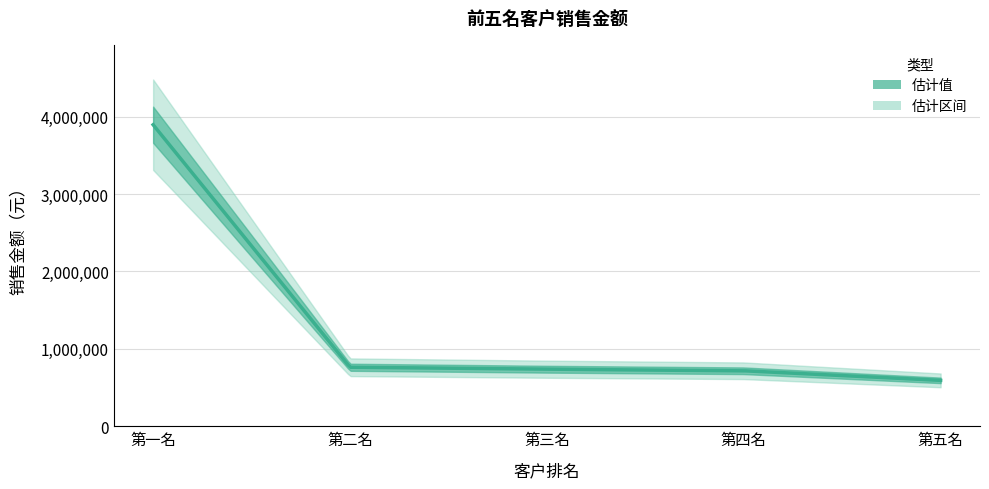

What is the greatest value displayed?

3896666.7